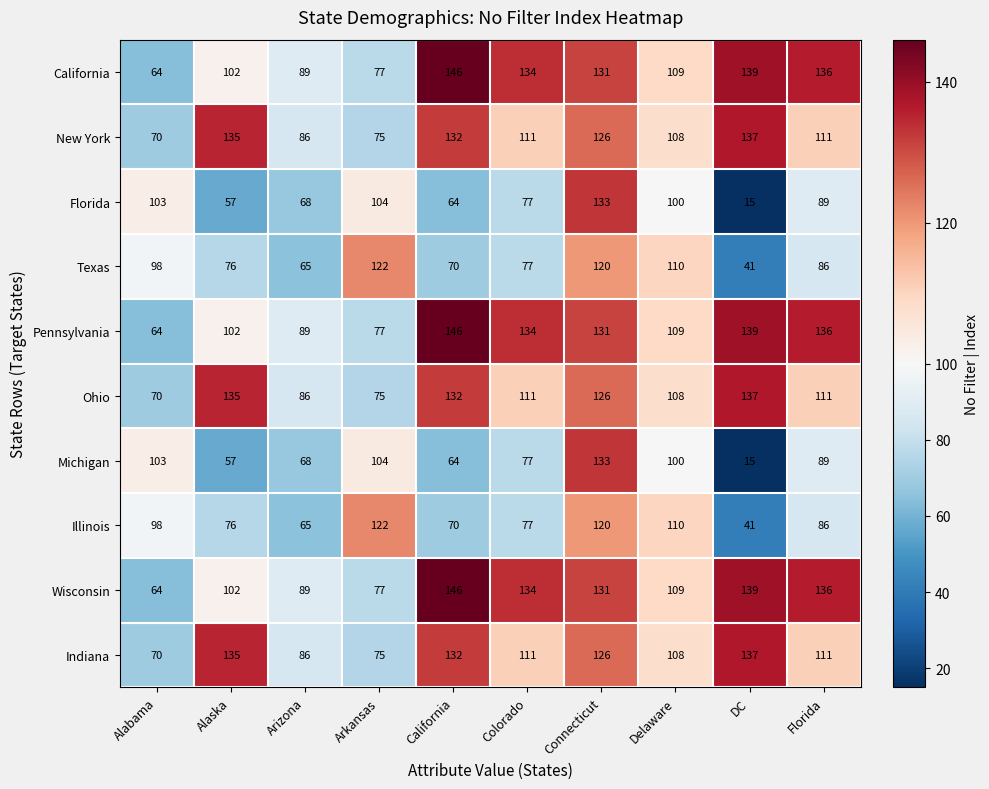

Is it true that California equals 131 at Connecticut?

True